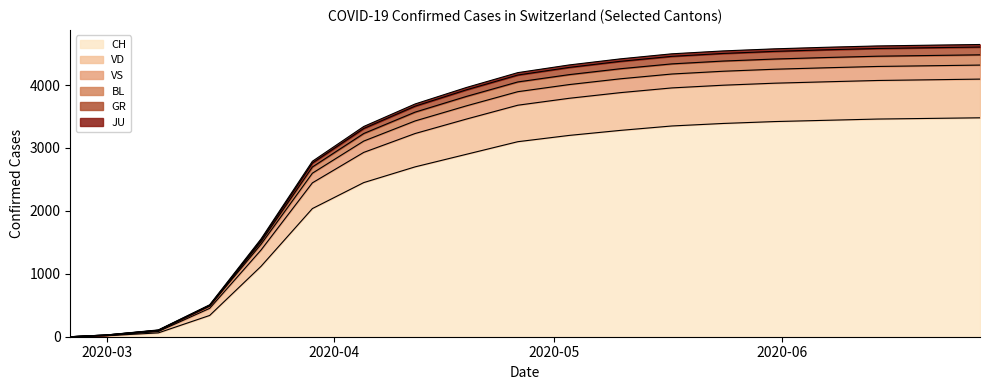

Does the chart have visible grid lines?

No